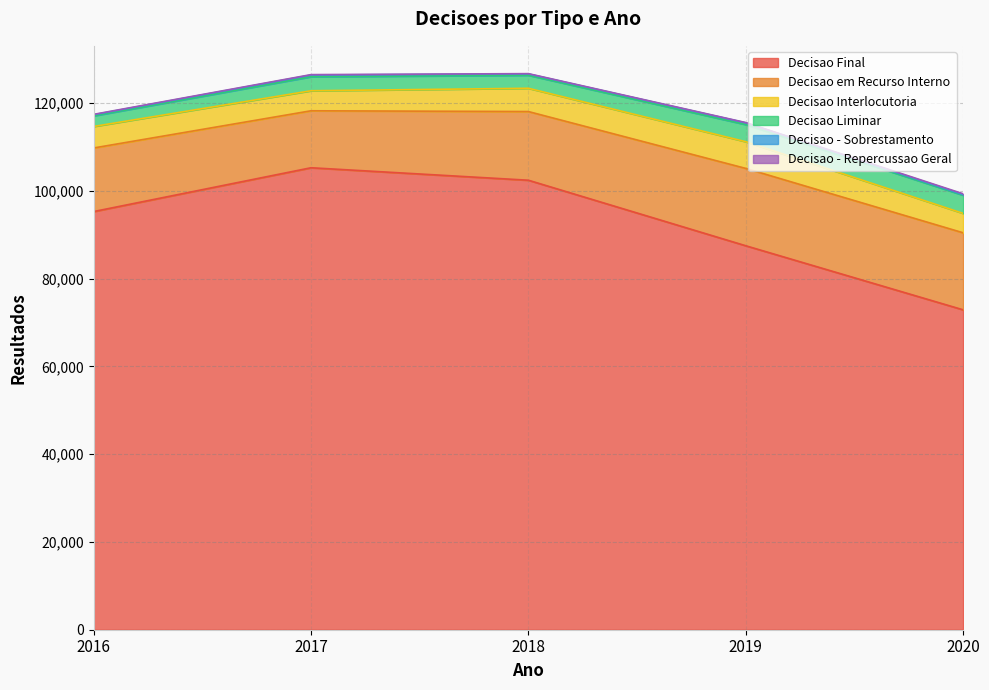

Read the Decisao em Recurso Interno value at 2016, to the nearest 50.

14500